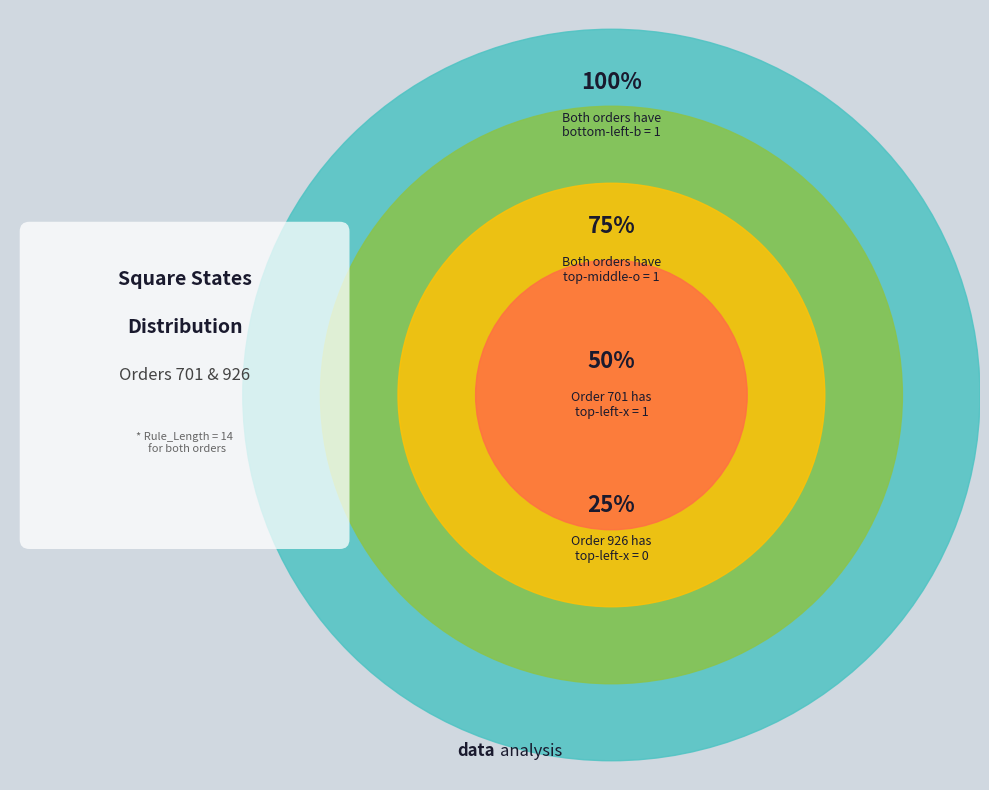

True or false: 701 accounts for 92% of the total.

False